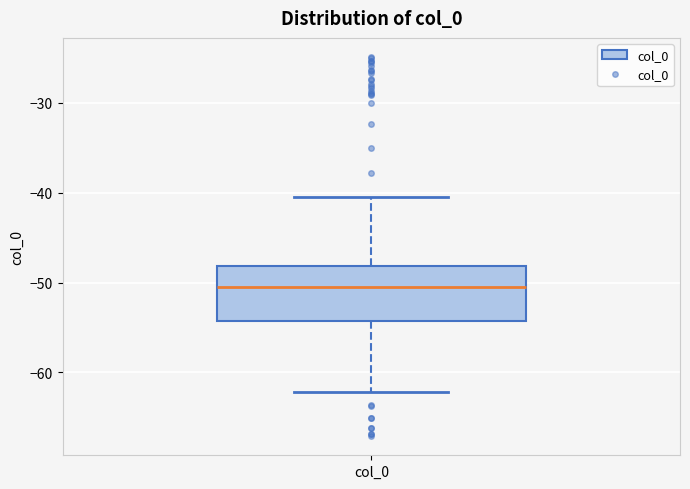

Read this box plot against the y-axis: the position of the median line, the range covered by the box, and the ends of both whiskers. The values are not printed on the chart, so give them approximately, as read against the axis.

median -50, box -54 to -48, whiskers -62 to -40